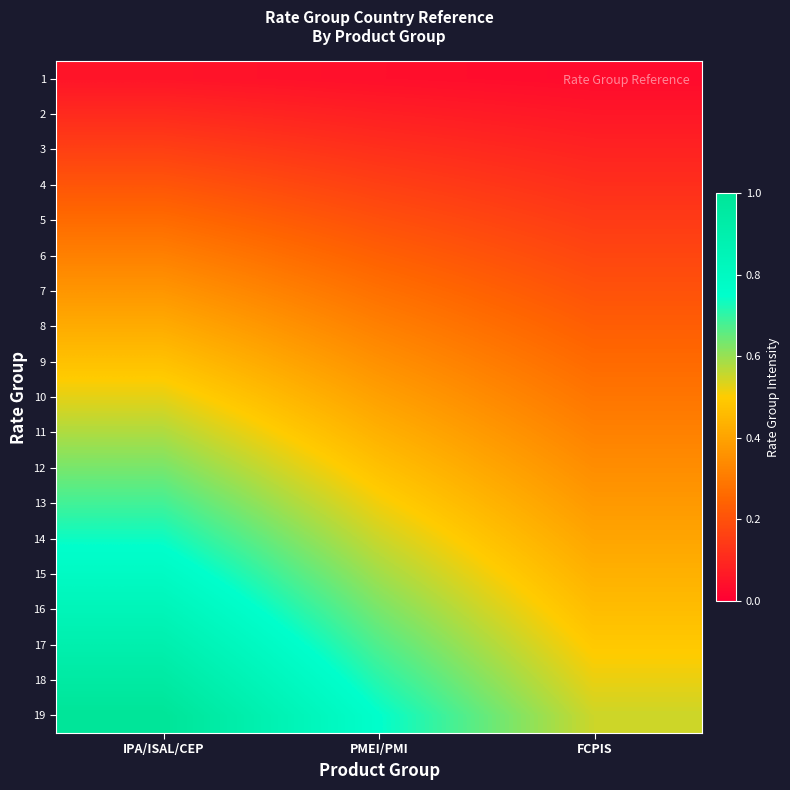

Which label corresponds to the largest value in the chart?

IPA/ISAL/CEP